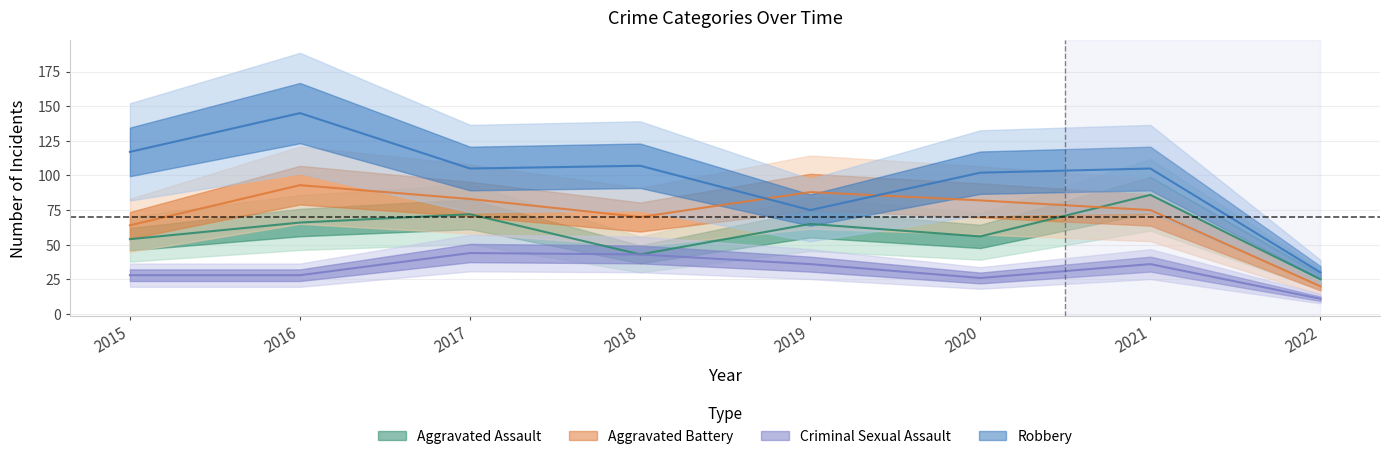

Which series has the widest spread of values?

Robbery